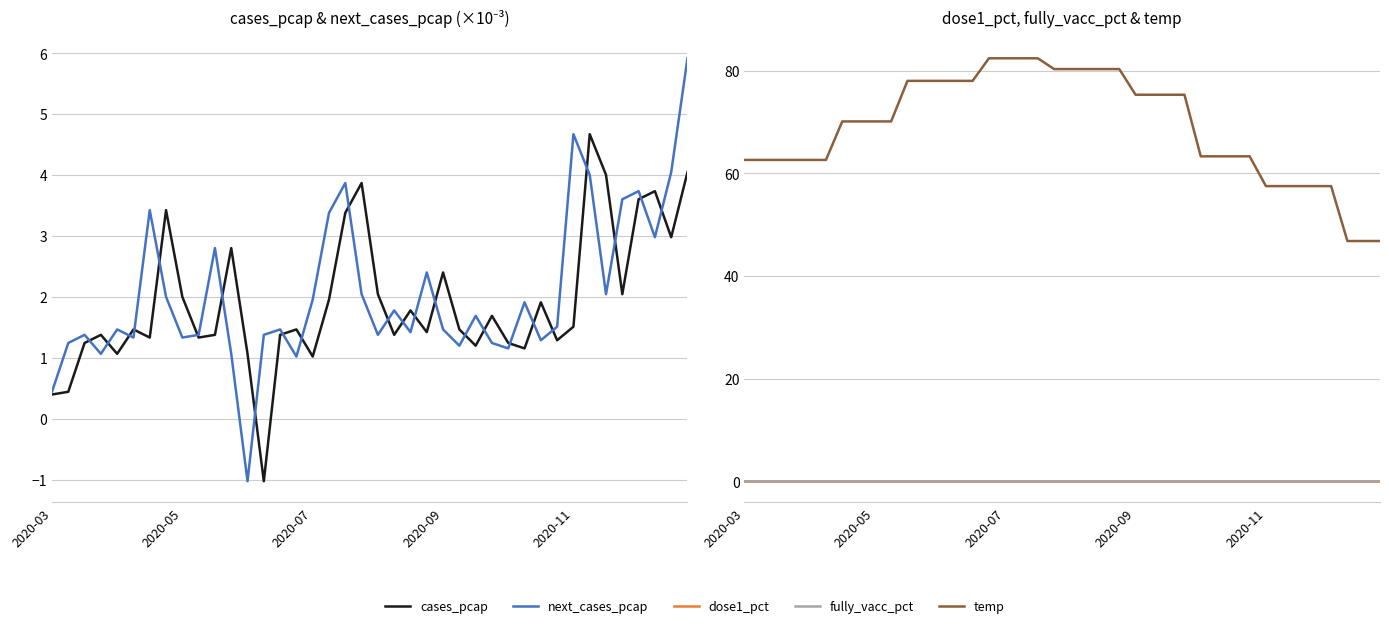

What is the maximum value for temp?

82.4